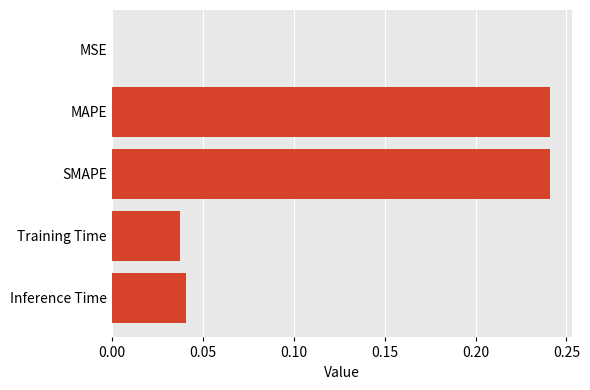

Between MSE and MAPE, which is larger?

MAPE